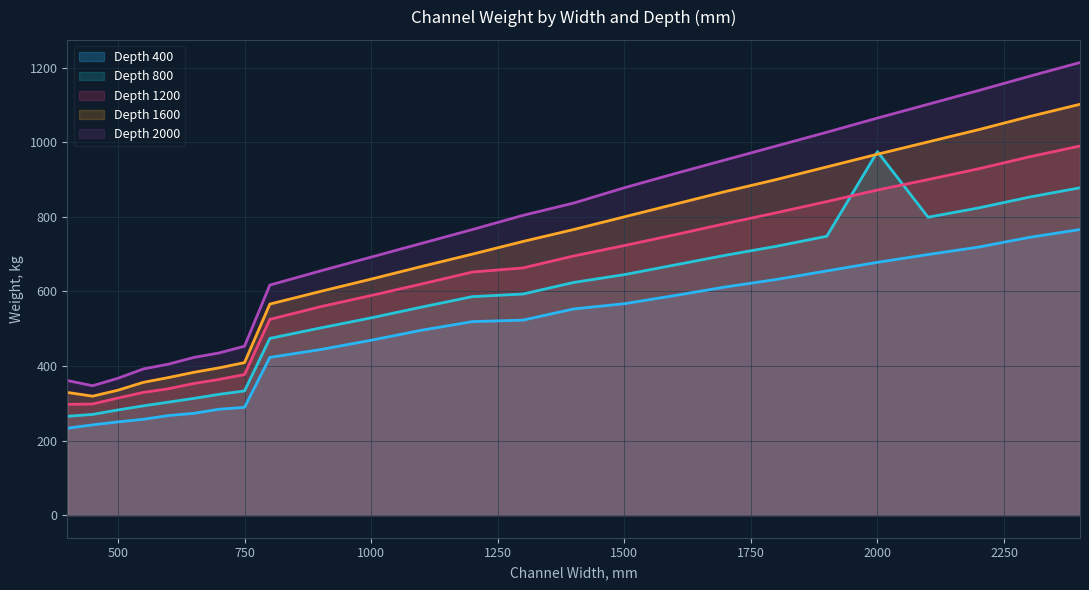

What is the difference between the Depth 400 values at 1000 and 2400?

297